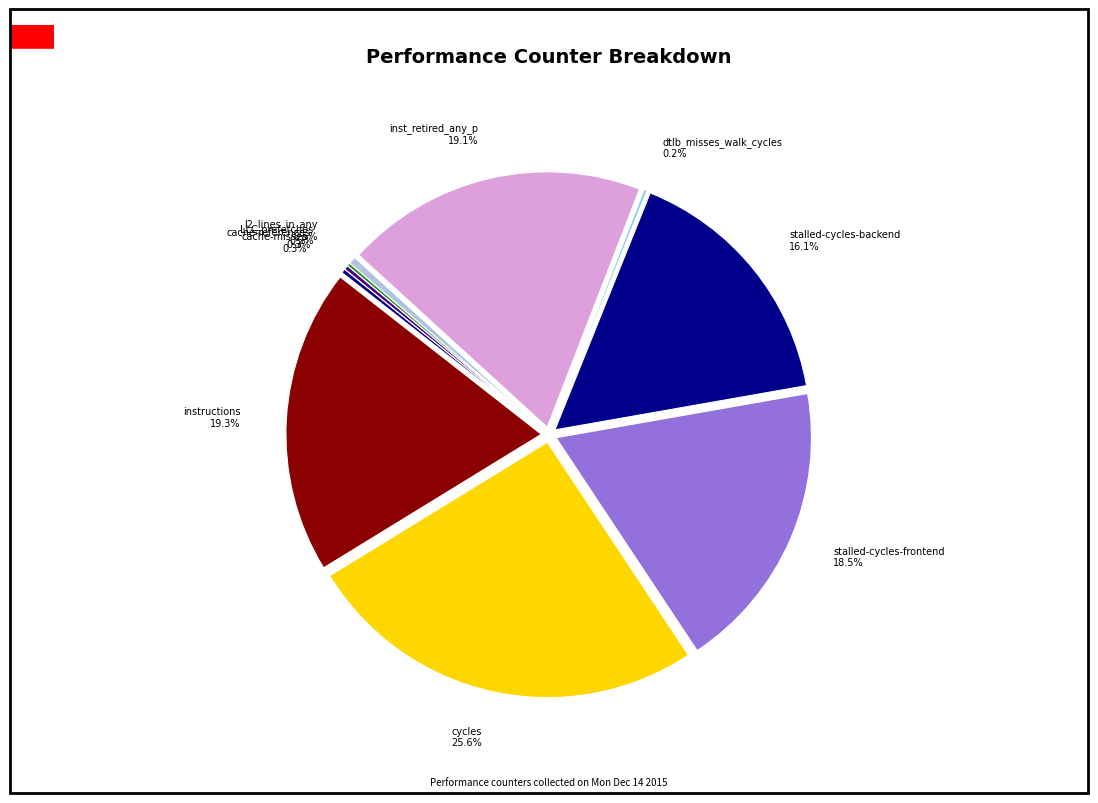

Which slice is the largest?

cycles